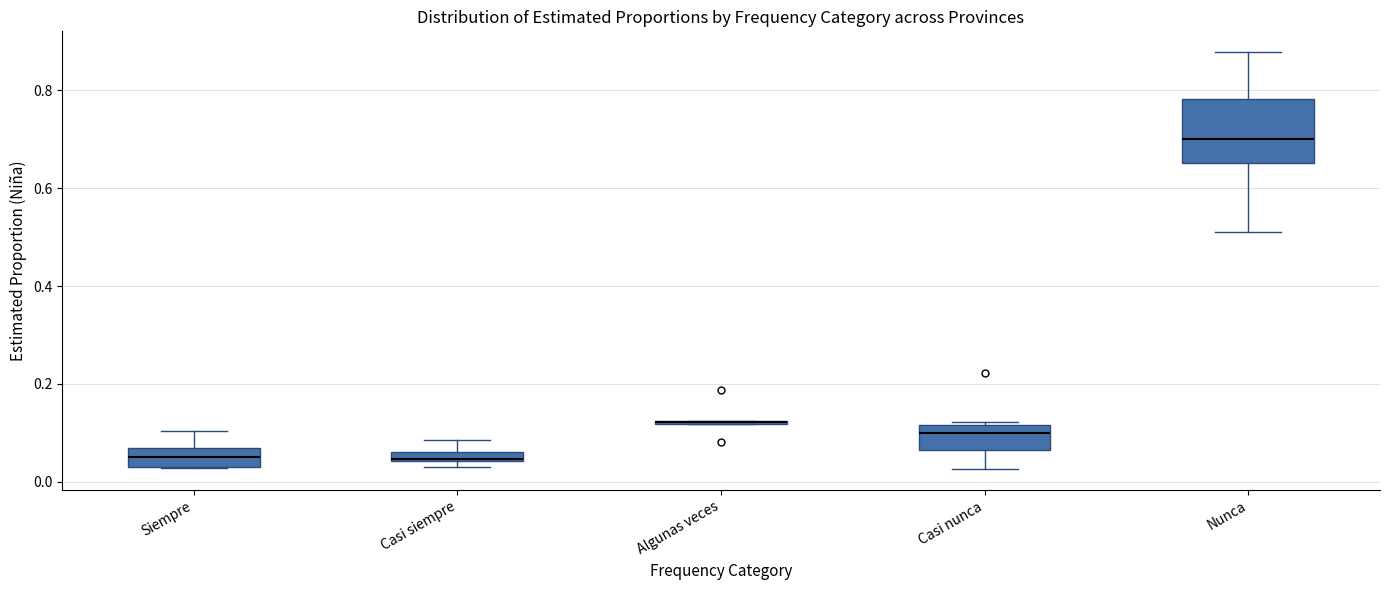

Which box is the tallest, from its lower edge to its upper edge?

Nunca